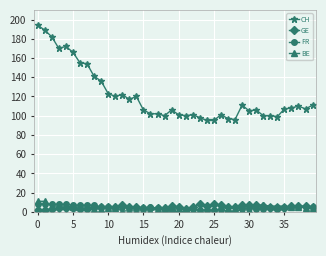

What is the average value of the FR series?

4